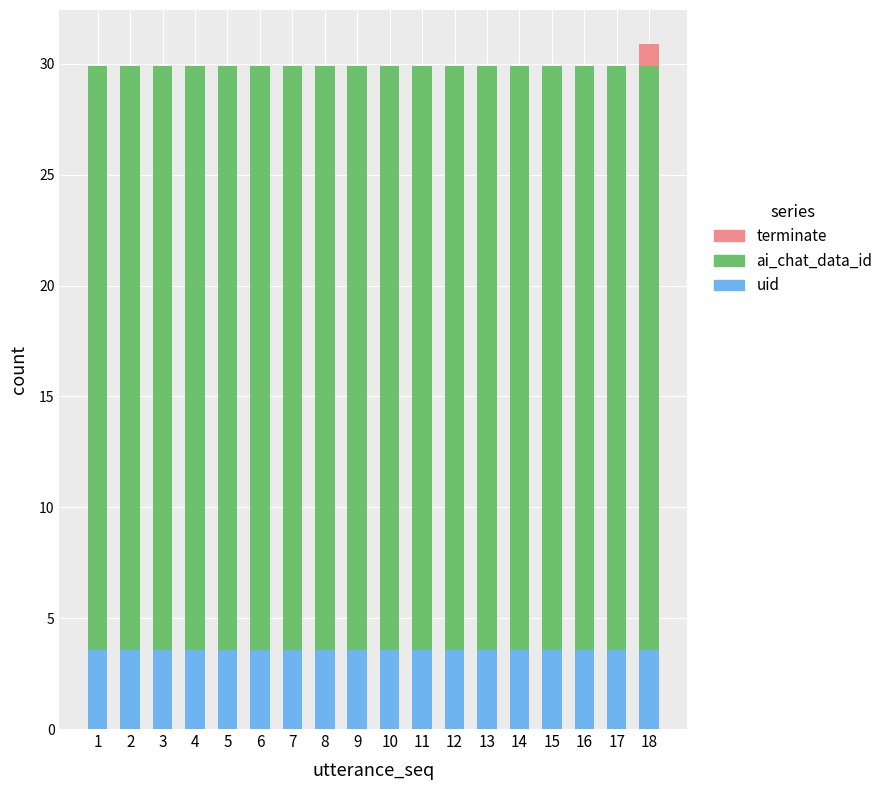

What is the sum of the uid values at 9 and 4?

7.1